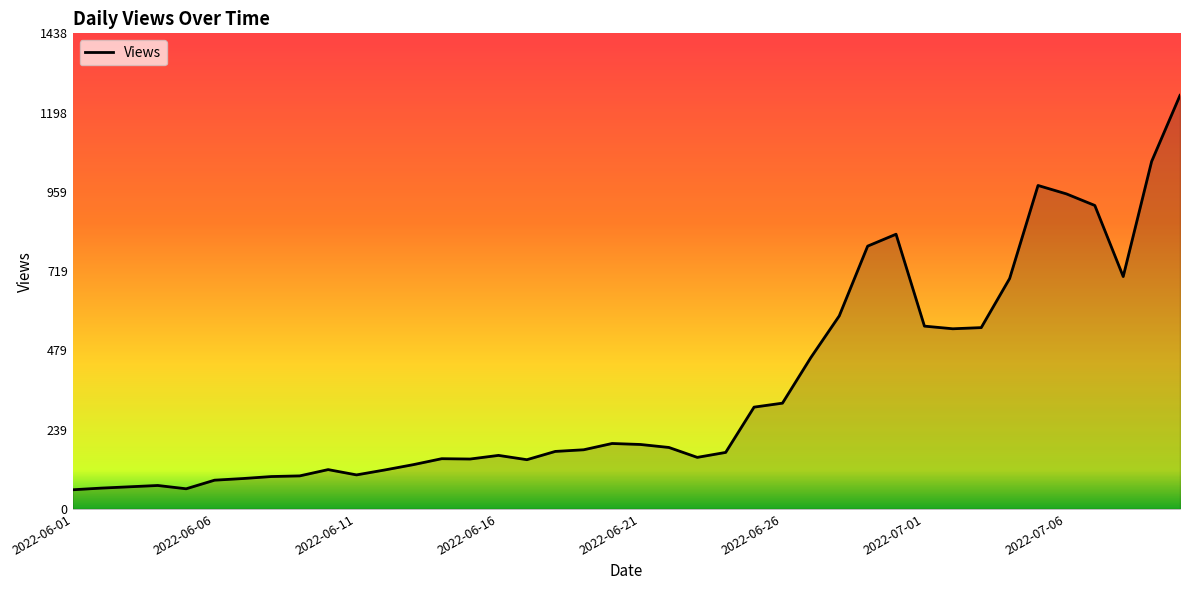

What is the difference between the maximum and minimum values?

1193.0